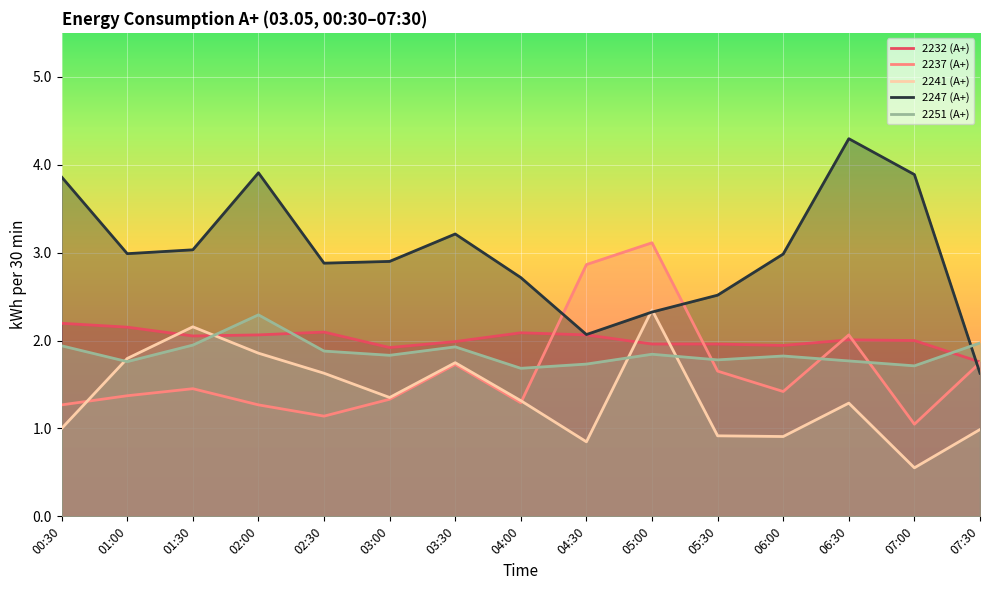

Which series has the largest total across all categories?

2247 (А+)